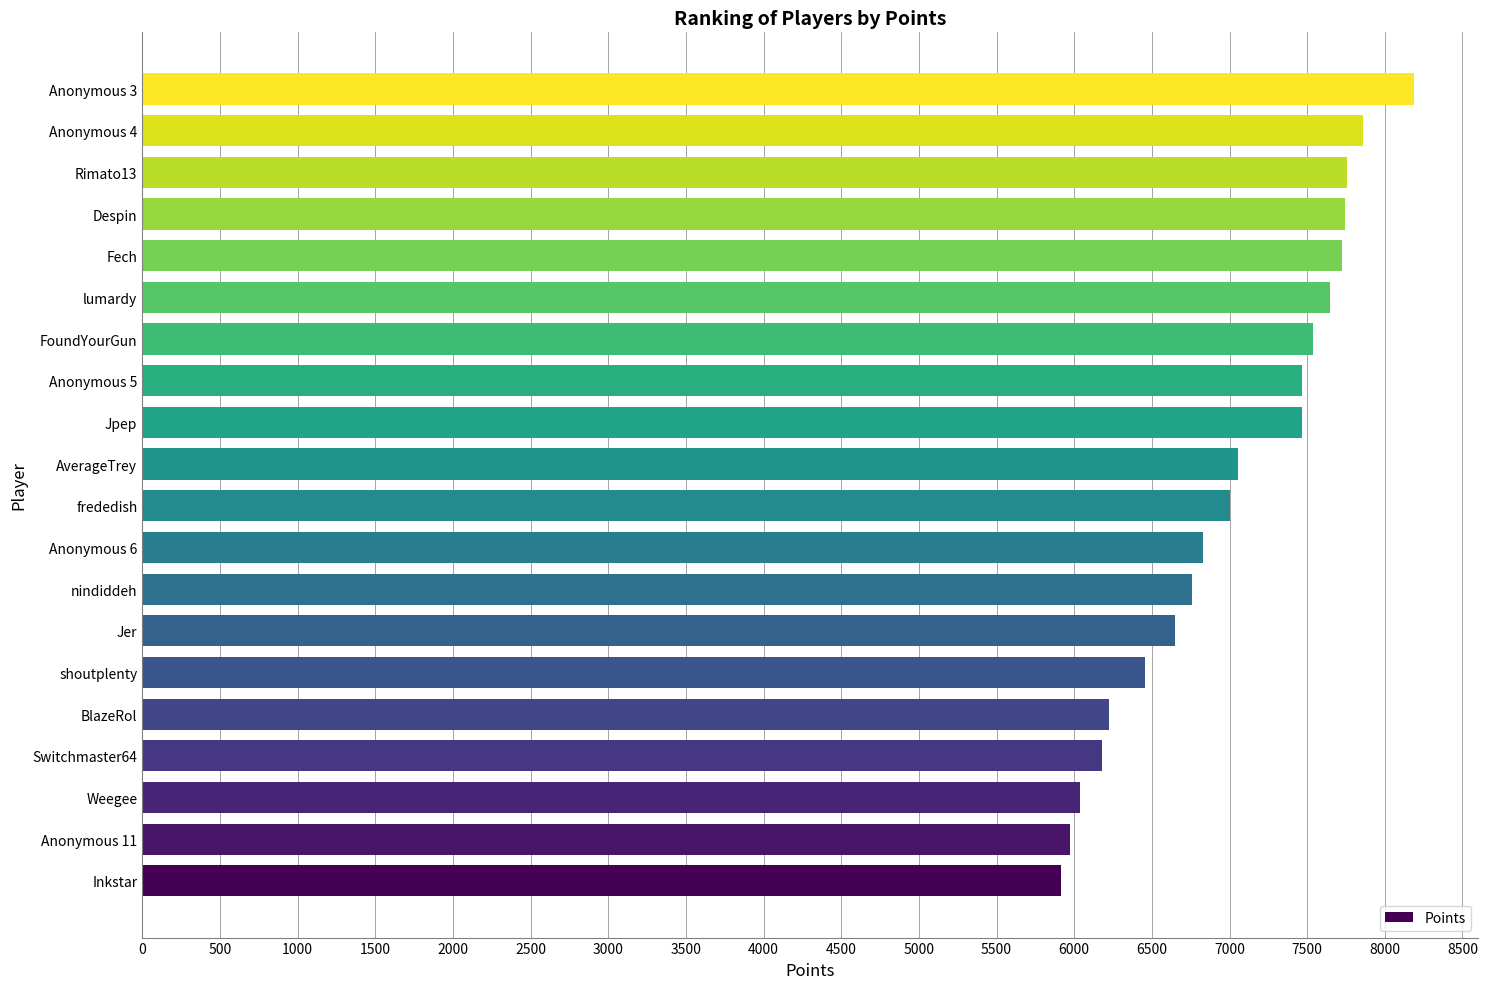

The value at FoundYourGun is 7539. True or false?

True